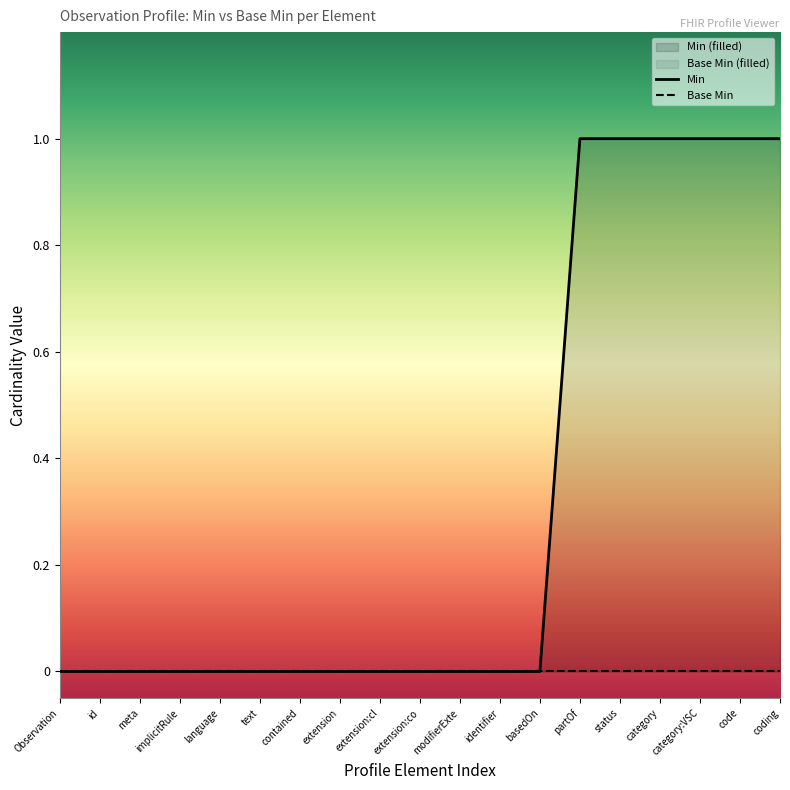

Which series has the largest range (max minus min)?

Min